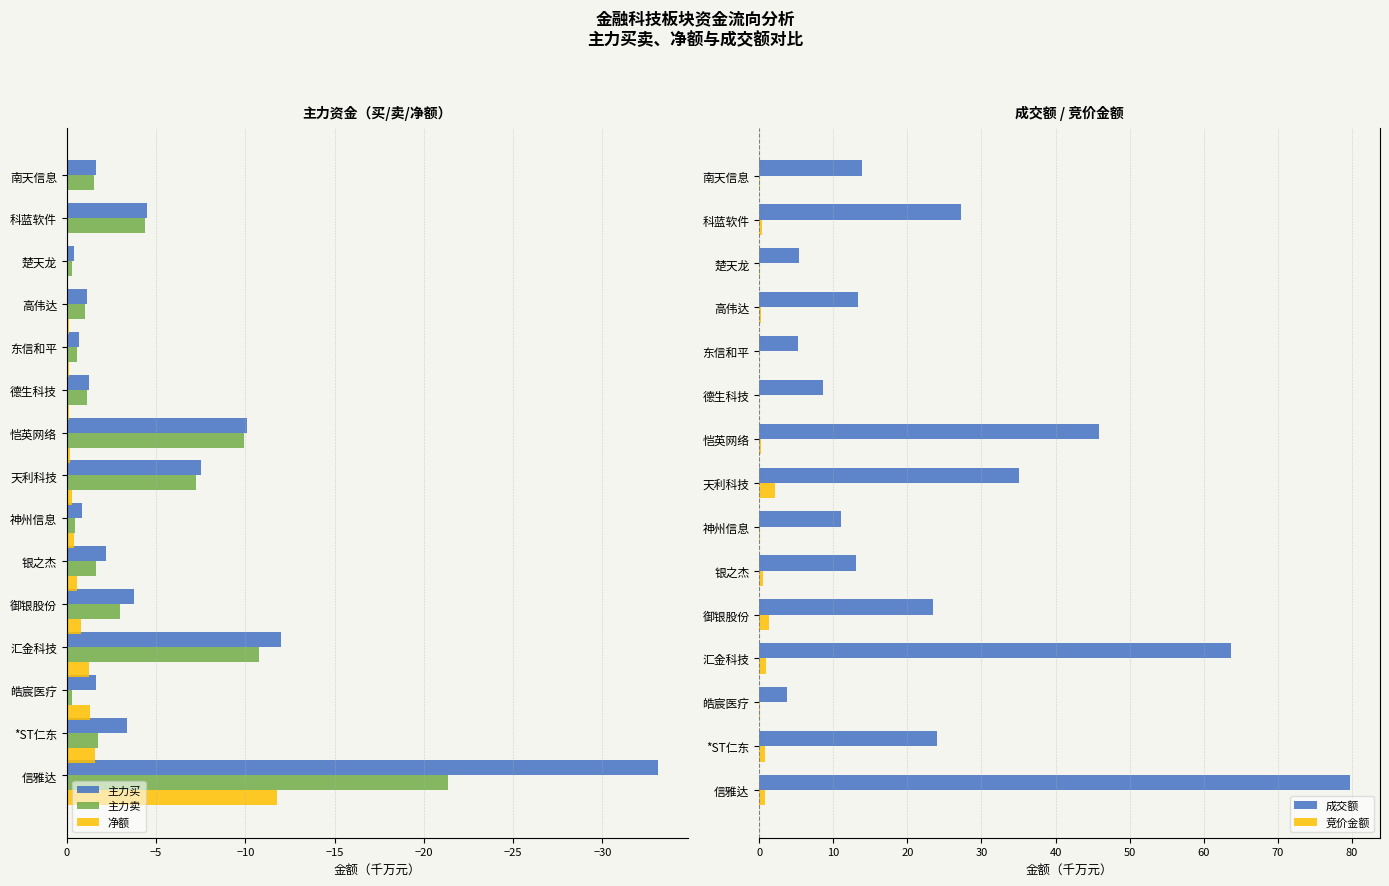

True or false: 主力卖 has a value of -4.4 at 科蓝软件.

True